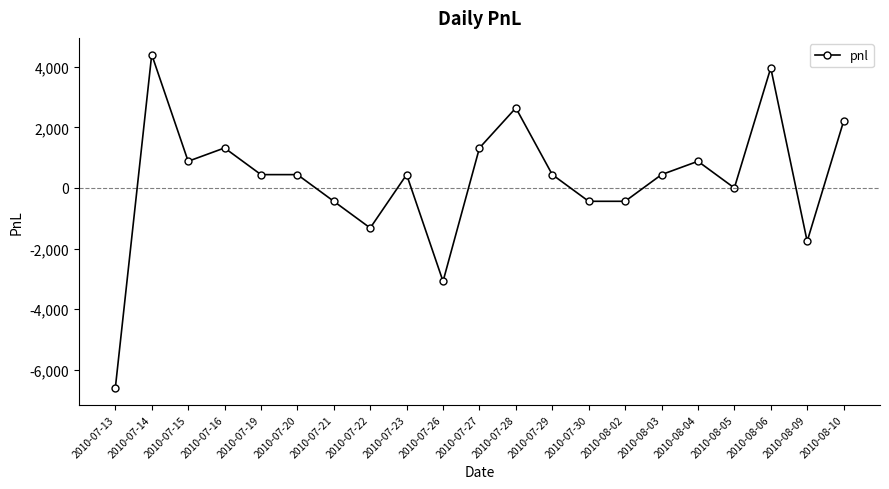

Which has a higher value, 2010-08-04 or 2010-07-23?

2010-08-04